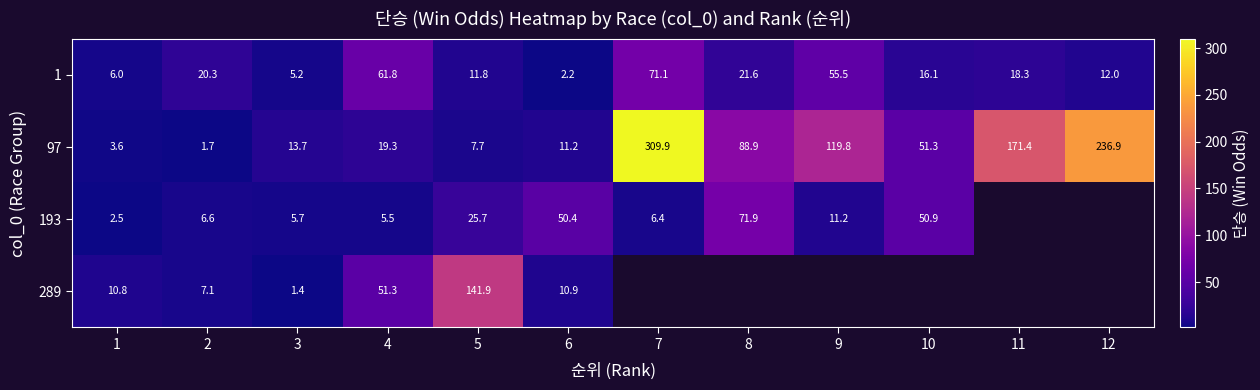

Which category has the highest value across all series?

7